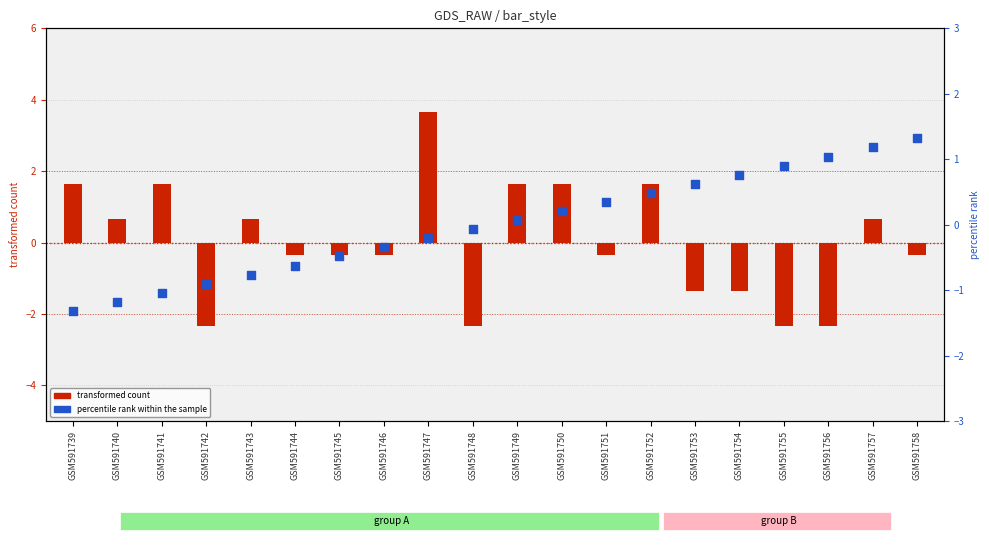

What are all the series names shown in the legend?

transformed count, percentile rank within the sample